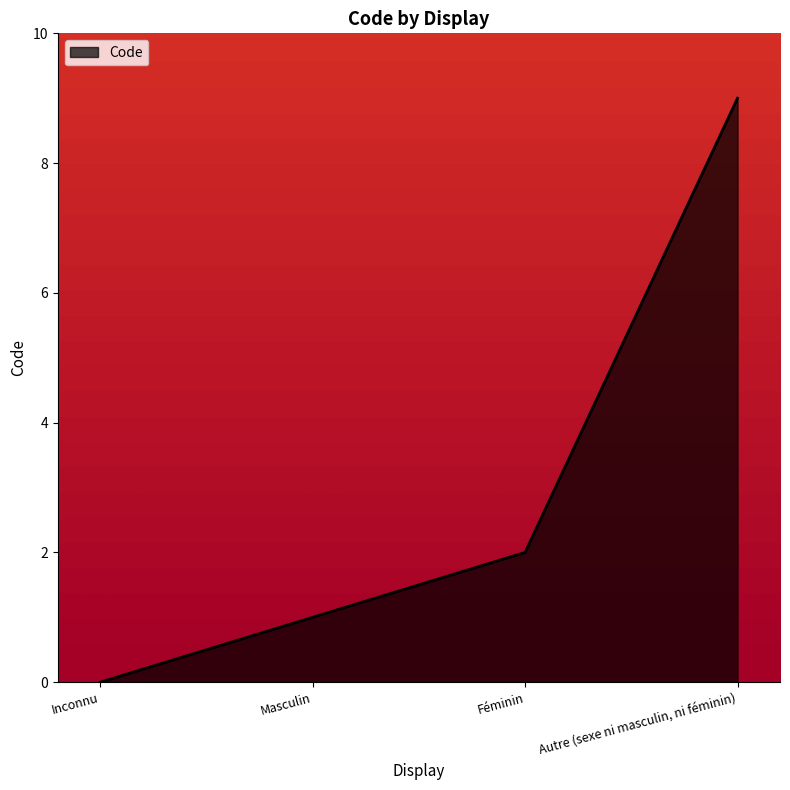

Reading right to left, transcribe all the data shown in this chart.

Autre (sexe ni masculin, ni féminin)=9	Féminin=2	Masculin=1	Inconnu=0